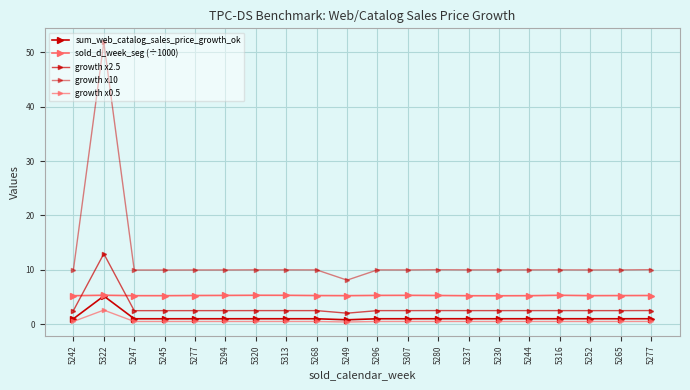

How many lines are shown in the chart?

5